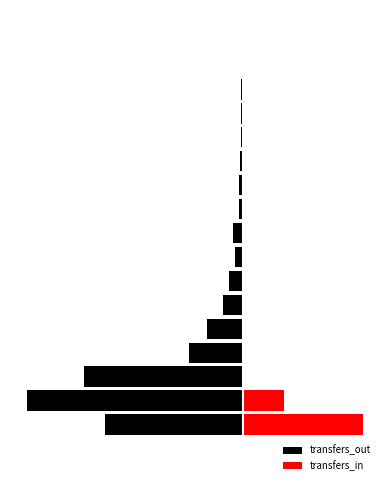

How many groups of bars are there?

18